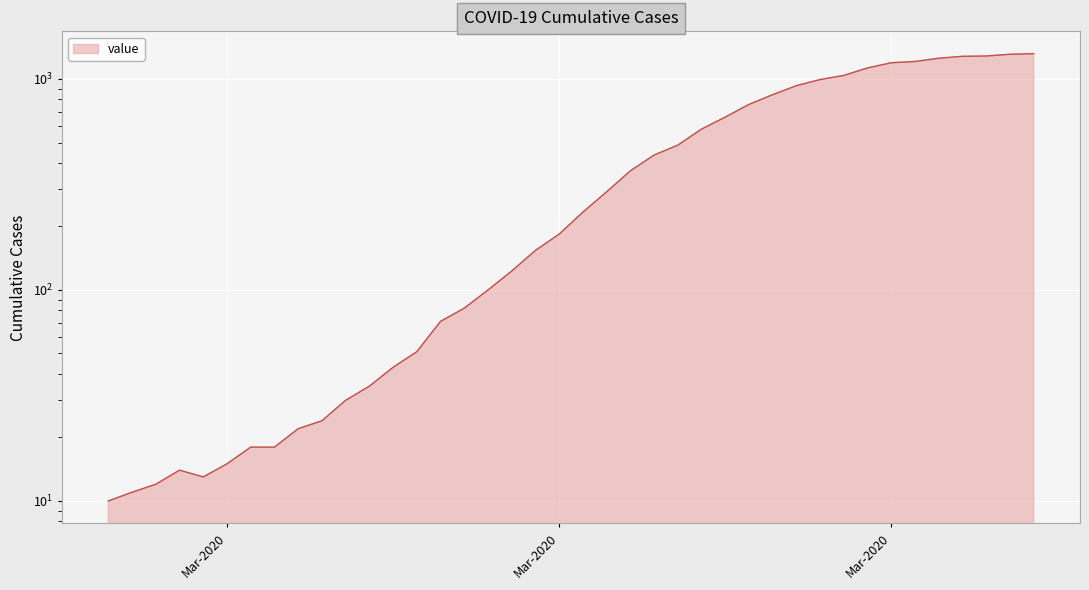

Between 2020-03-12 and 2020-02-28, which is larger?

2020-03-12